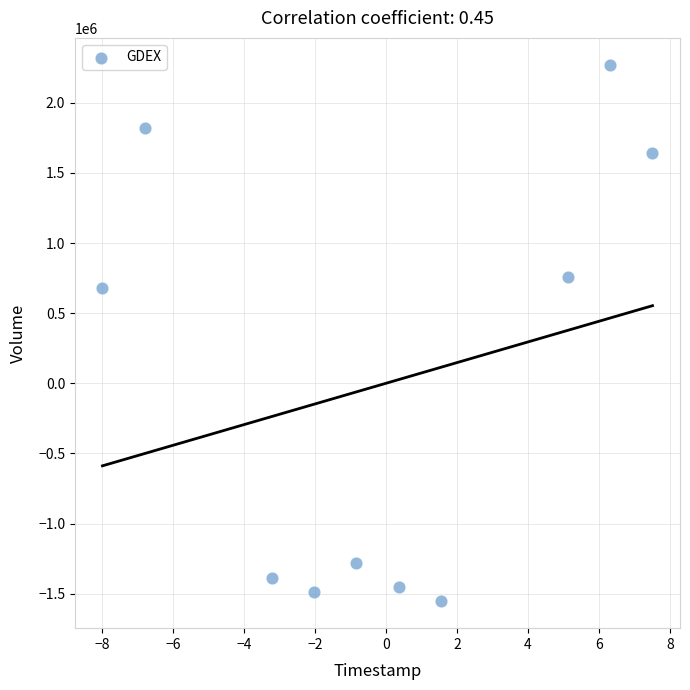

What is the range of X values (max minus min)?

15.5